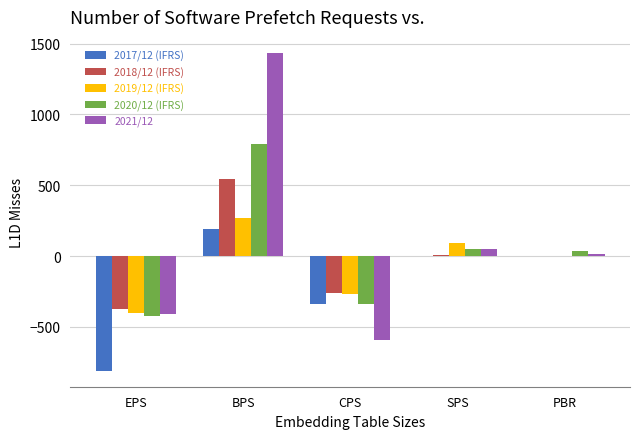

Is it true that 2017/12 (IFRS) equals 326.6 at BPS?

False